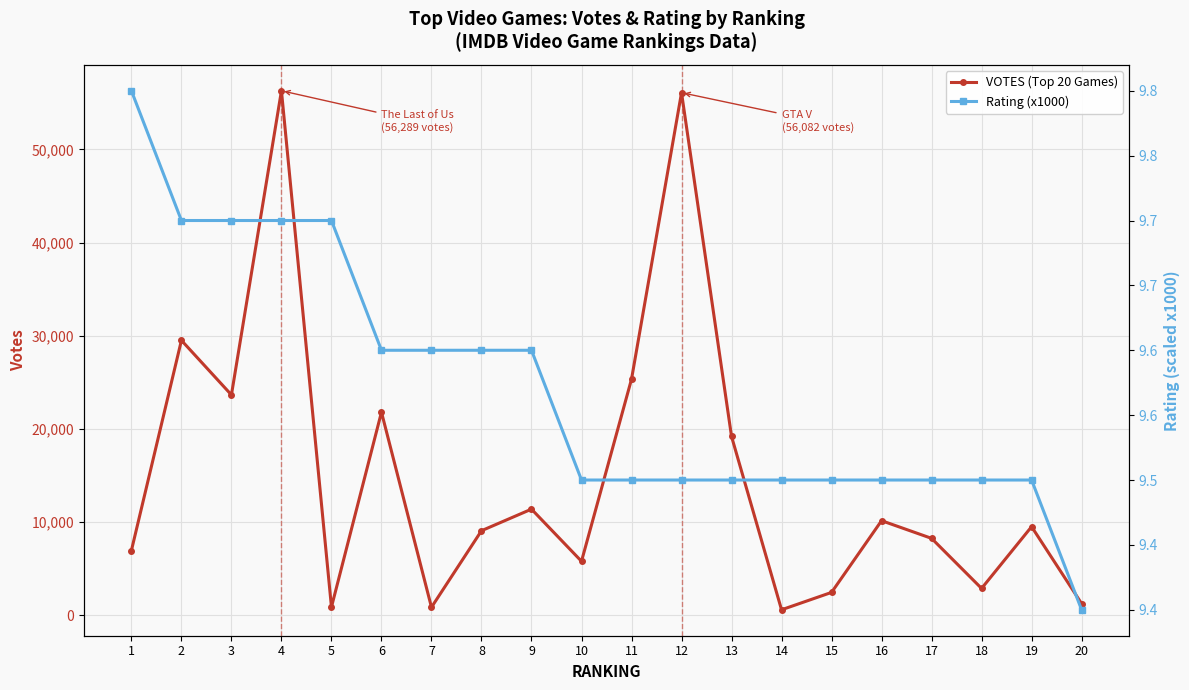

What is the highest value of the Rating (x1000) series?

9800